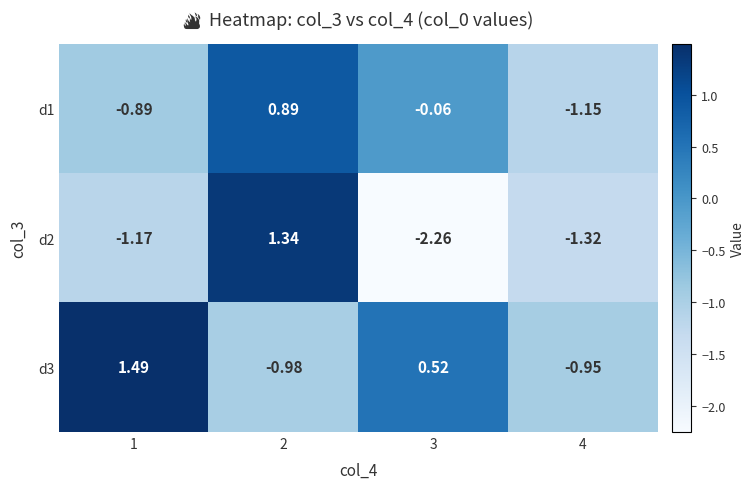

Is the value of d2 at 3 greater than the value of d1 at 3?

No